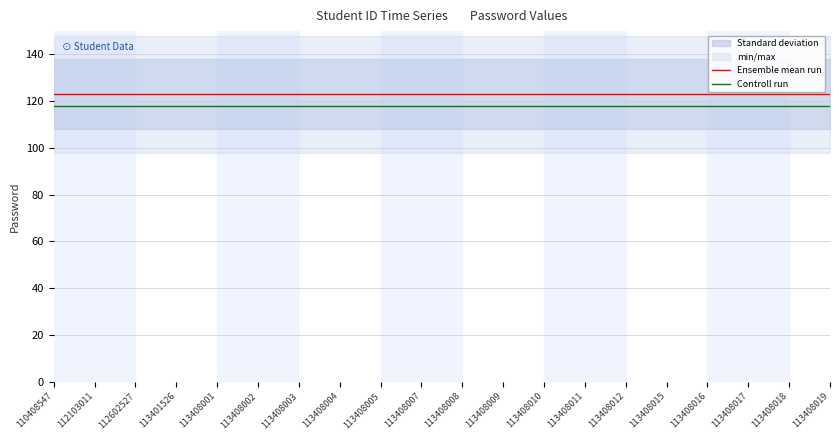

What is the approximate value of Controll run at 113408008?

118